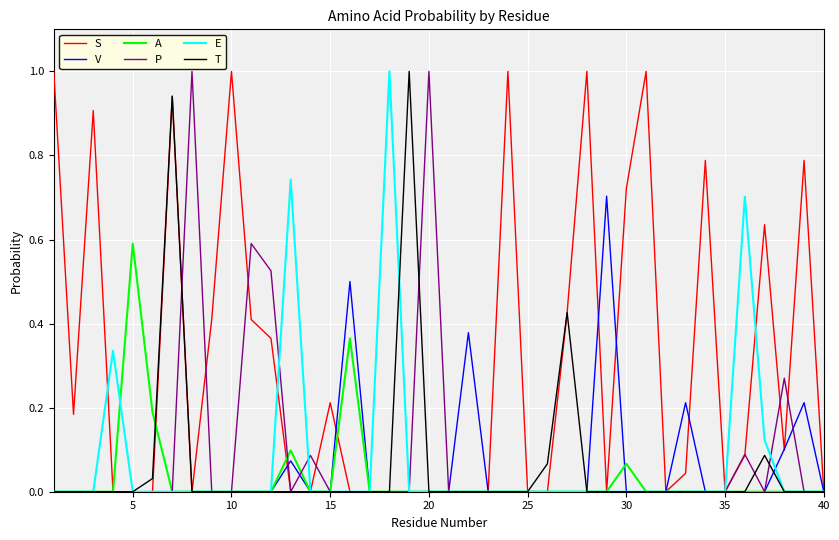

Which series has the largest total across all categories?

S